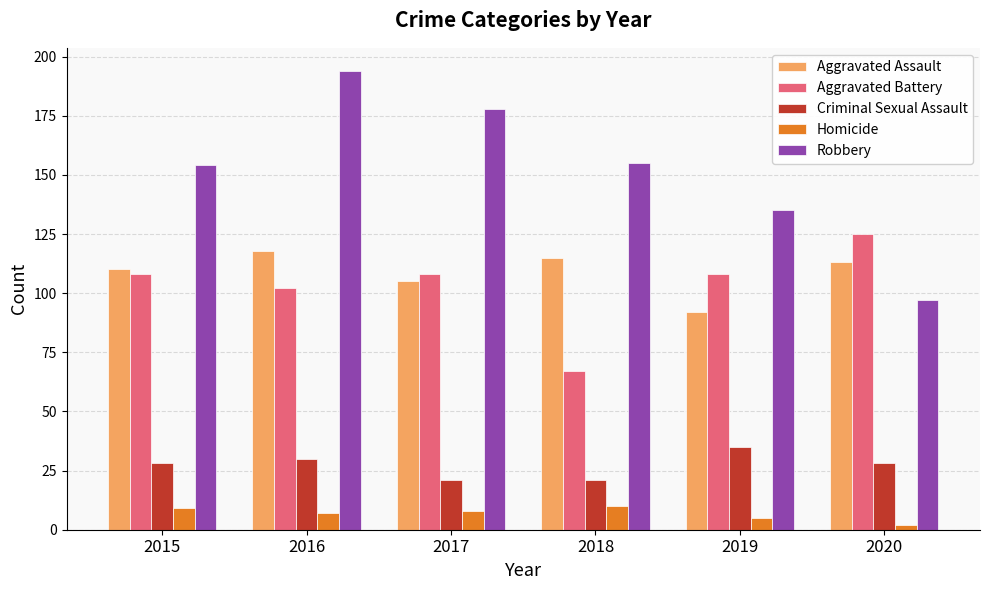

Which label corresponds to the smallest value in the chart?

2020